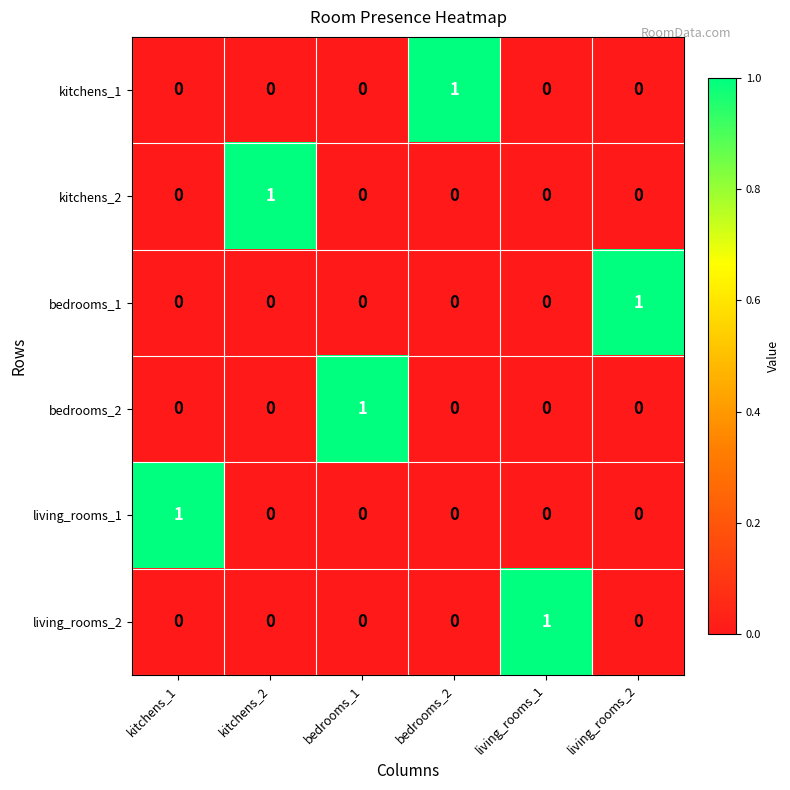

At how many categories does at least one series exceed 0?

6